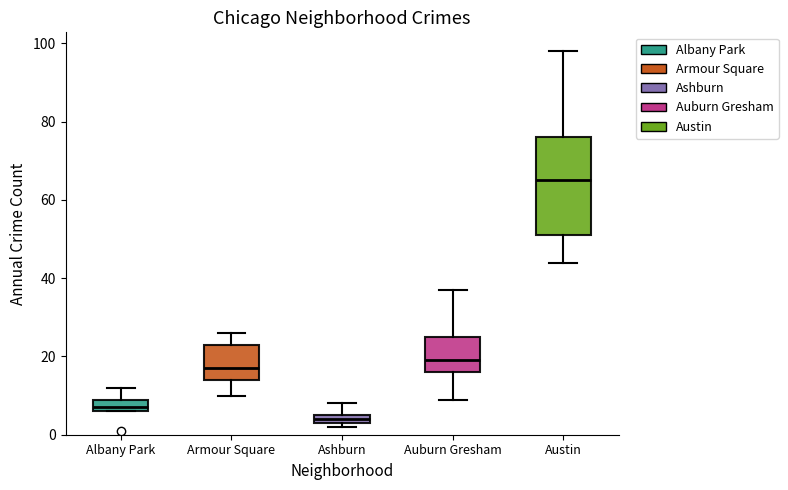

Which box is the tallest, from its lower edge to its upper edge?

Austin